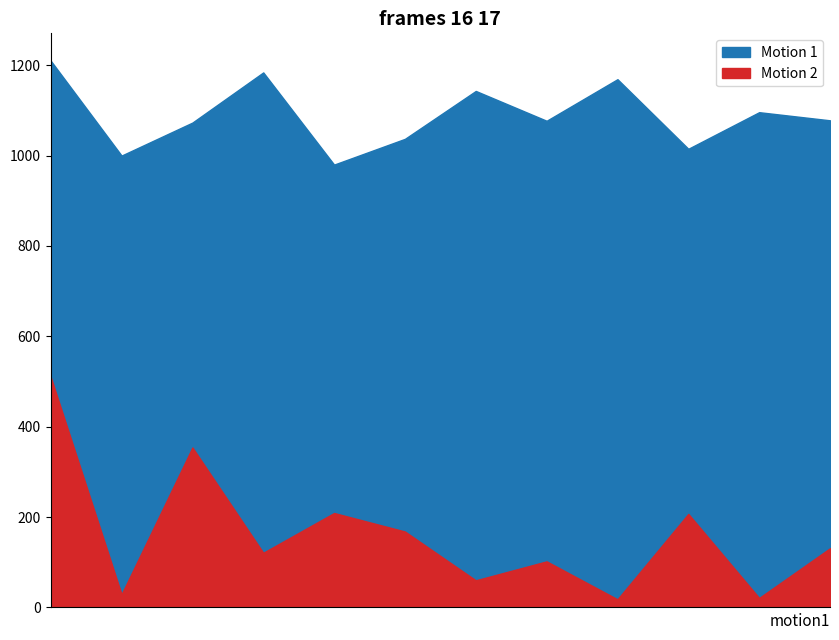

Reading left to right, extract all data points from this chart.

Motion 1: 1210	1000	1073	1184	980	1037	1143	1077	1169	1015	1096	1078
Motion 2: 510	29	354	121	209	168	60	102	18	207	21	131